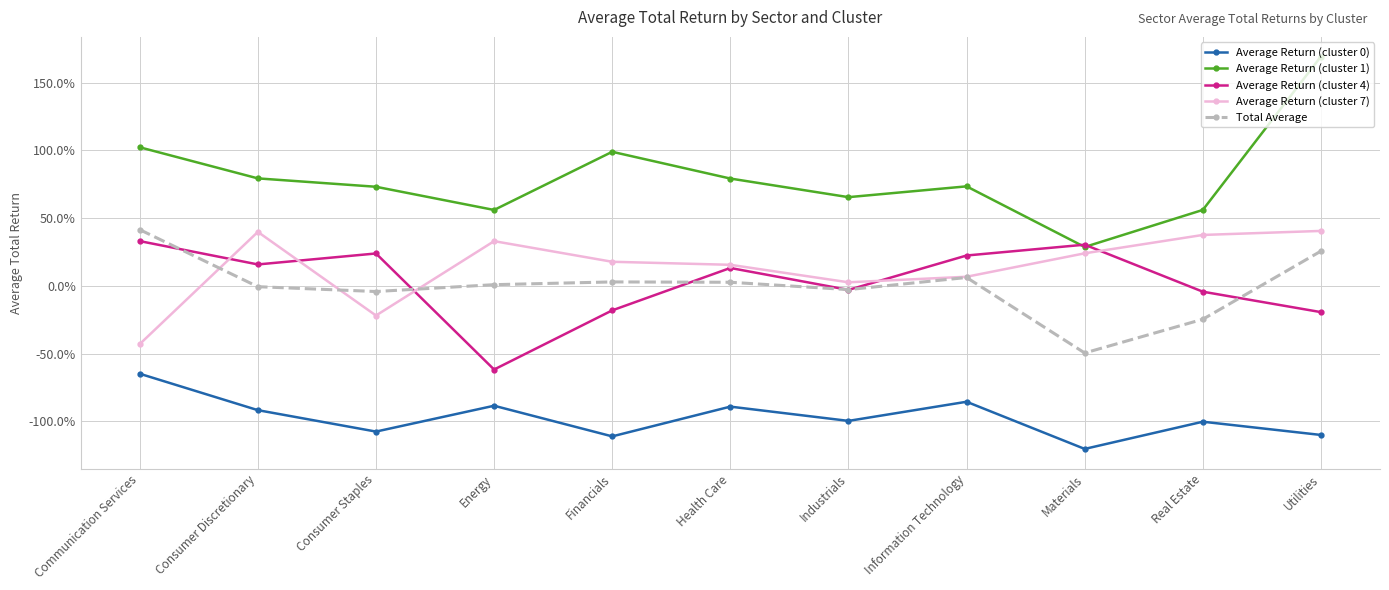

List the labels in order of Average Return (cluster 1) value, largest first.

Utilities, Communication Services, Financials, Consumer Discretionary, Health Care, Information Technology, Consumer Staples, Industrials, Real Estate, Energy, Materials